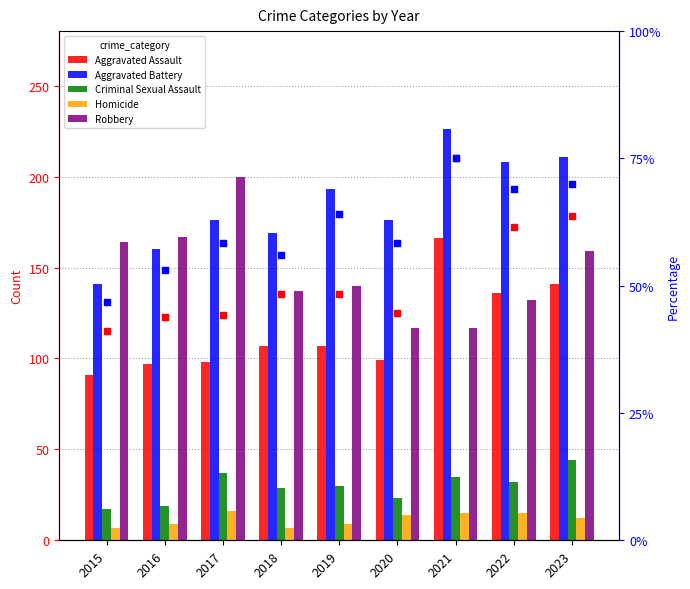

Is the value of Aggravated Assault at 2019 greater than the value of Criminal Sexual Assault at 2019?

Yes